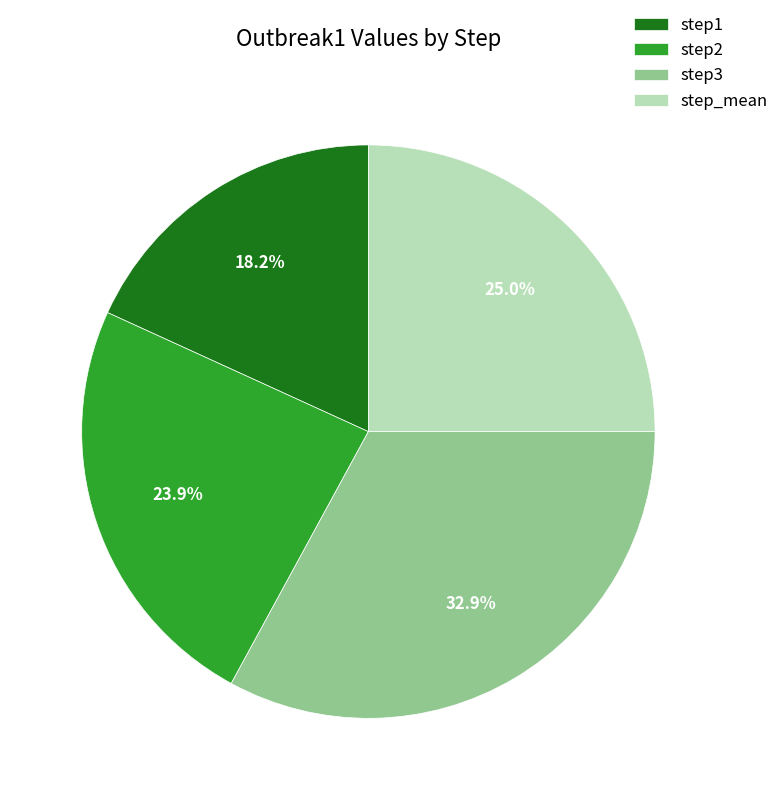

How many slices are in this pie chart?

4